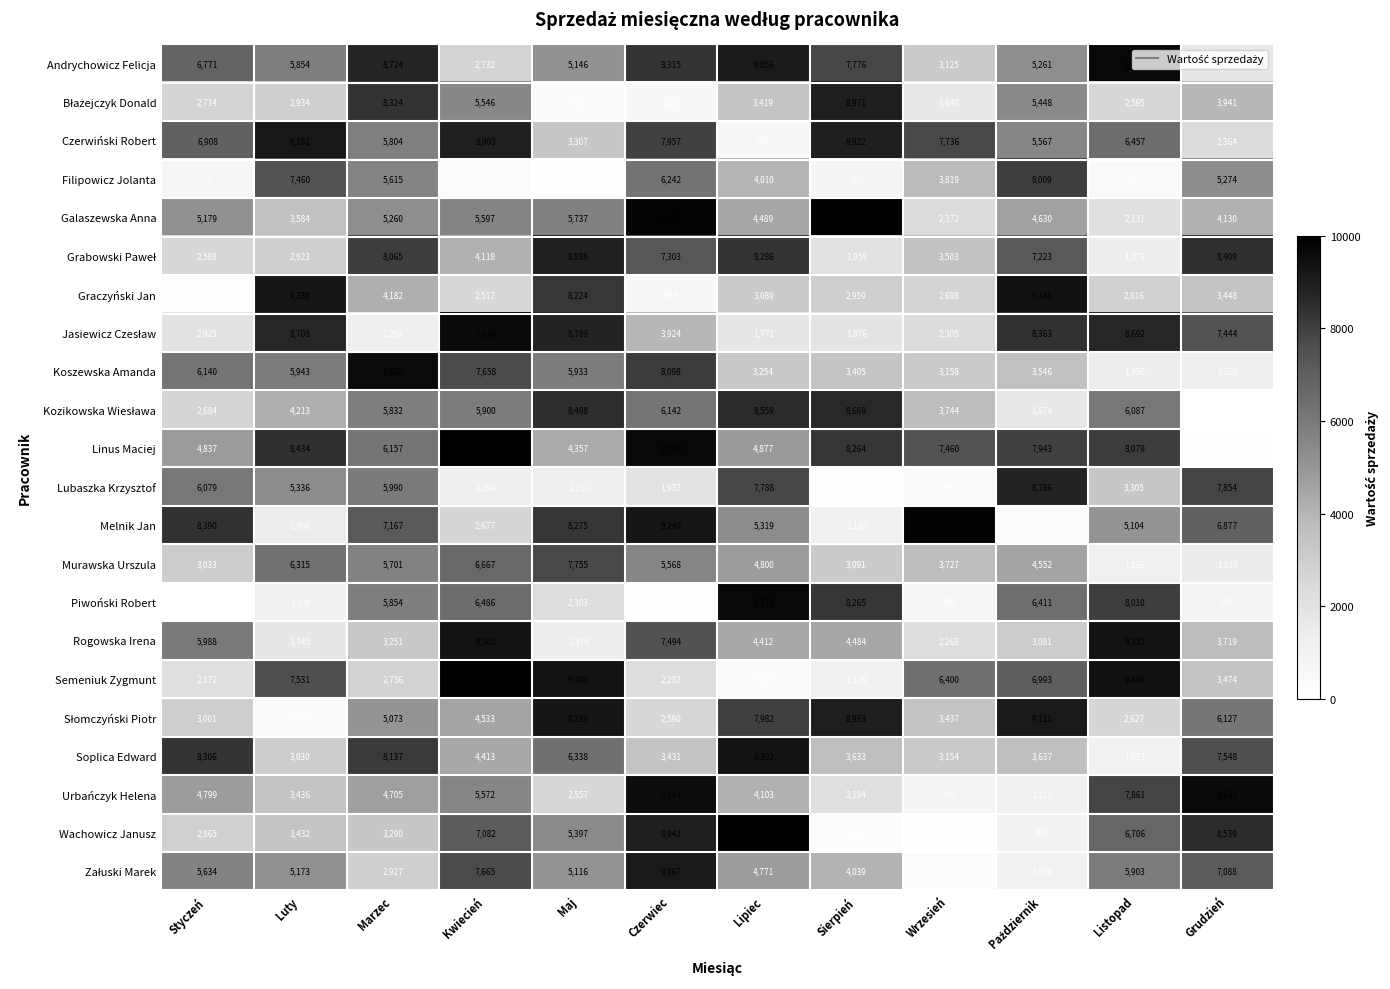

Which label corresponds to the largest value in the chart?

Kwiecień